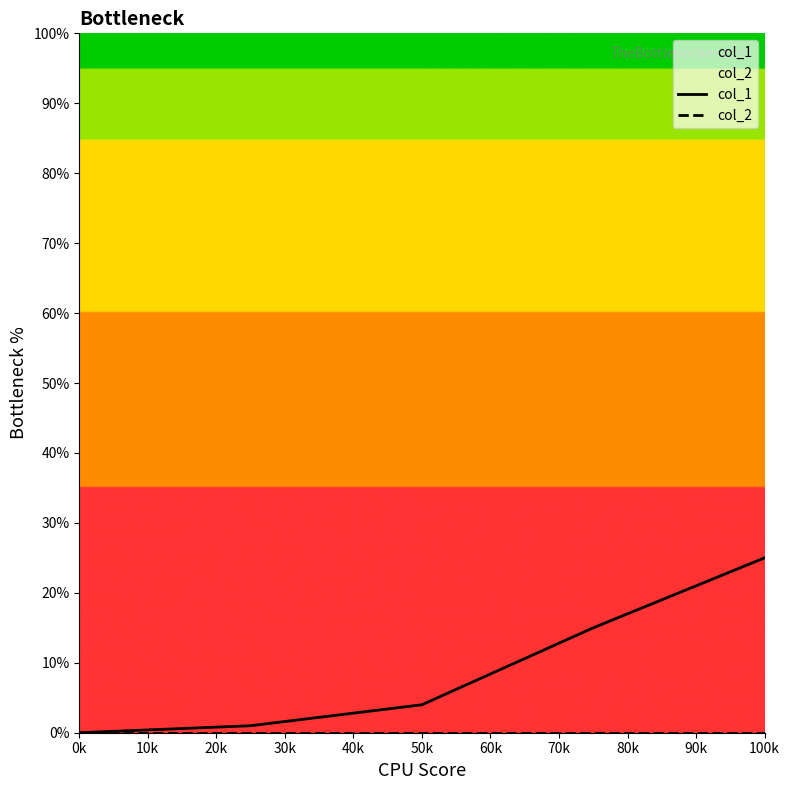

How many lines are shown in the chart?

2